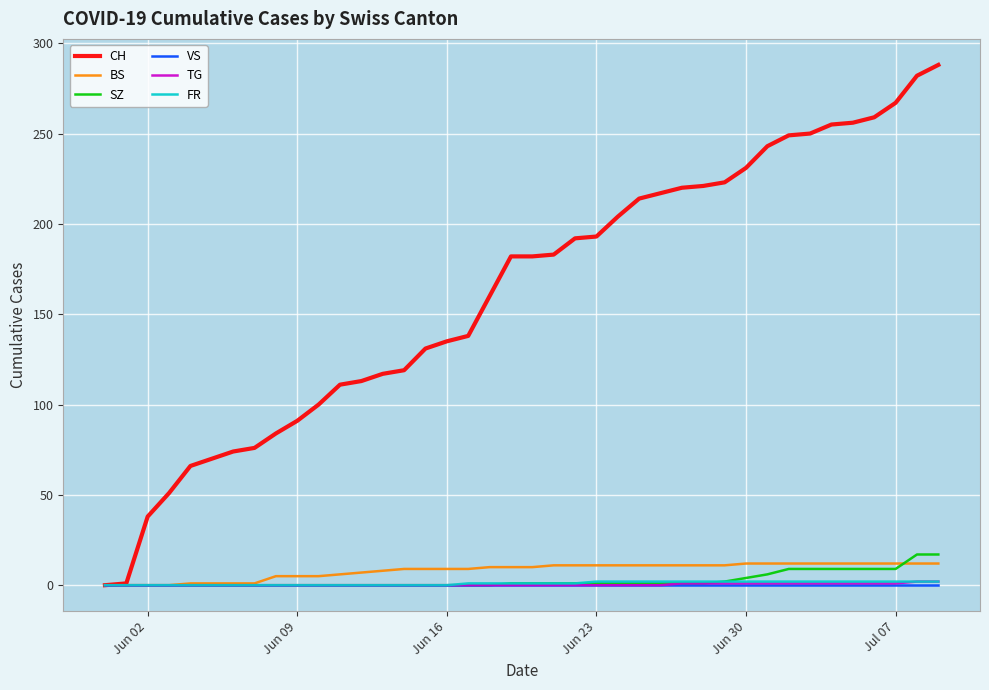

Which series has the largest total across all categories?

CH